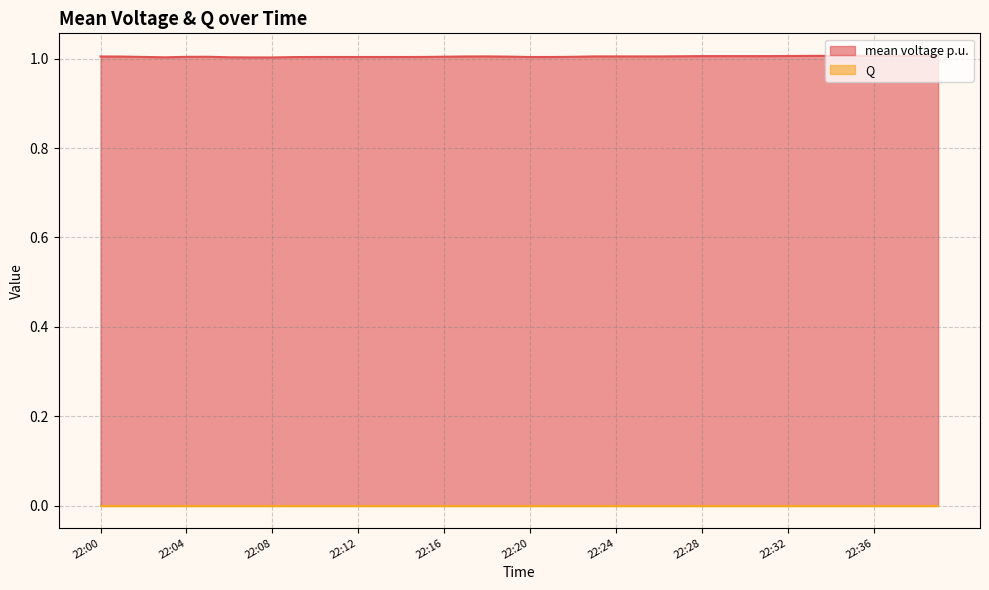

Does the chart have visible grid lines?

Yes